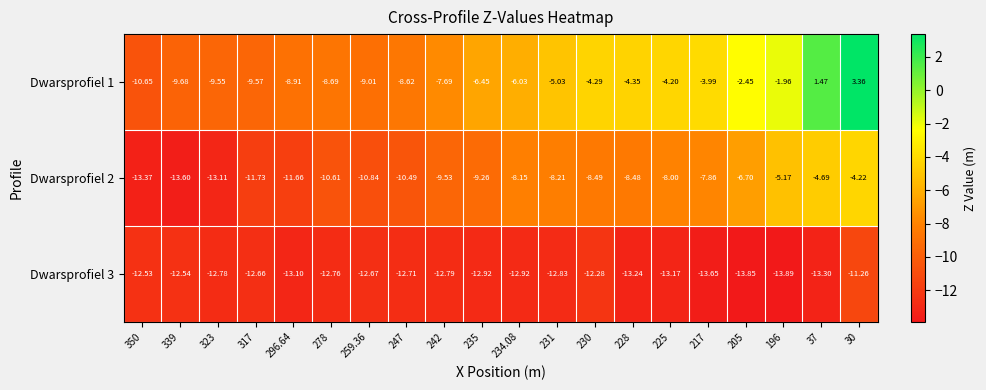

What is the spread (max minus min) of values at 230?

8.0